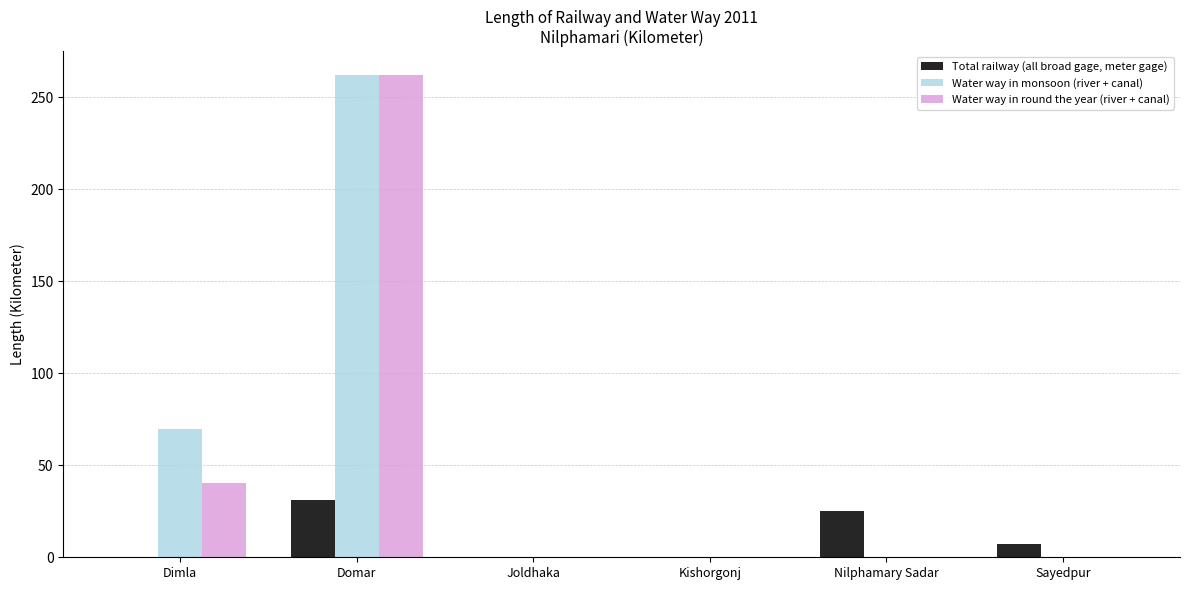

What is the maximum value shown in the chart?

262.0